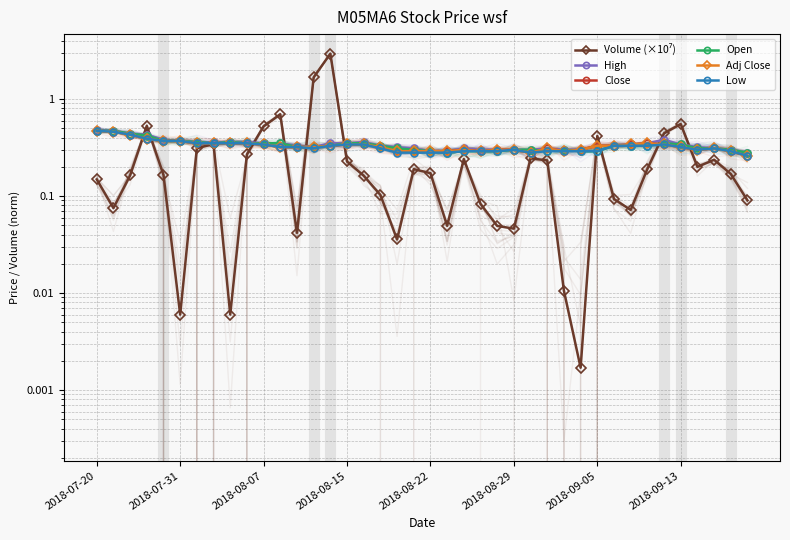

What is the greatest value displayed?

2.9